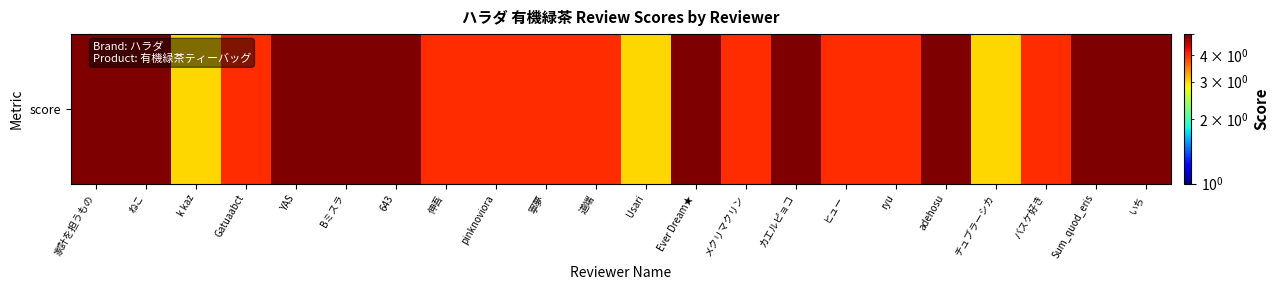

Rank the categories by value from lowest to highest.

k kaz, Usari, チュブラーシカ, Gatuaabct, 伸吾, pinknoviora, 寧夢, 道端, メクリマクリン, ヒュー, ryu, バスケ好き, 家計を担うもの, ねこ, YAS, Bミスラ, 643, Ever Dream★, カエルピョコ, adehosu, Sum_quod_eris, いち